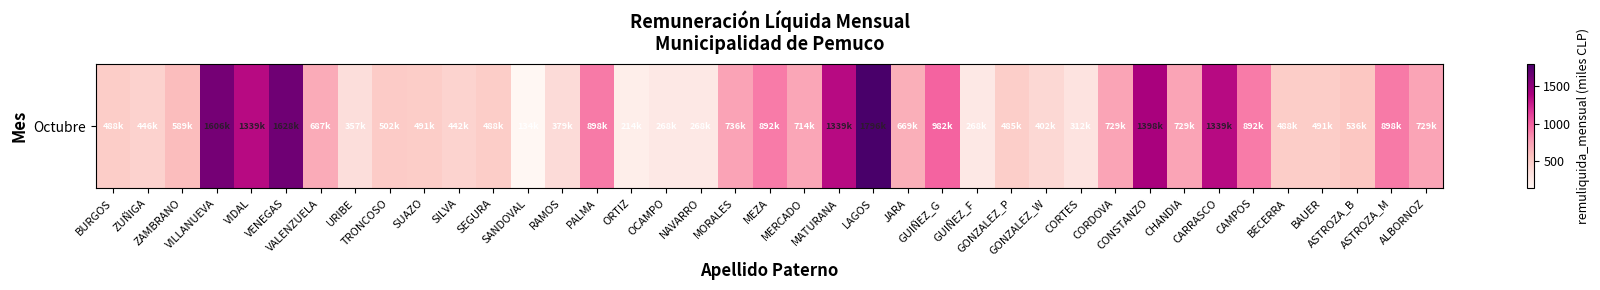

Approximately how many times larger is the value at CONSTANZO compared to MERCADO?

2.0